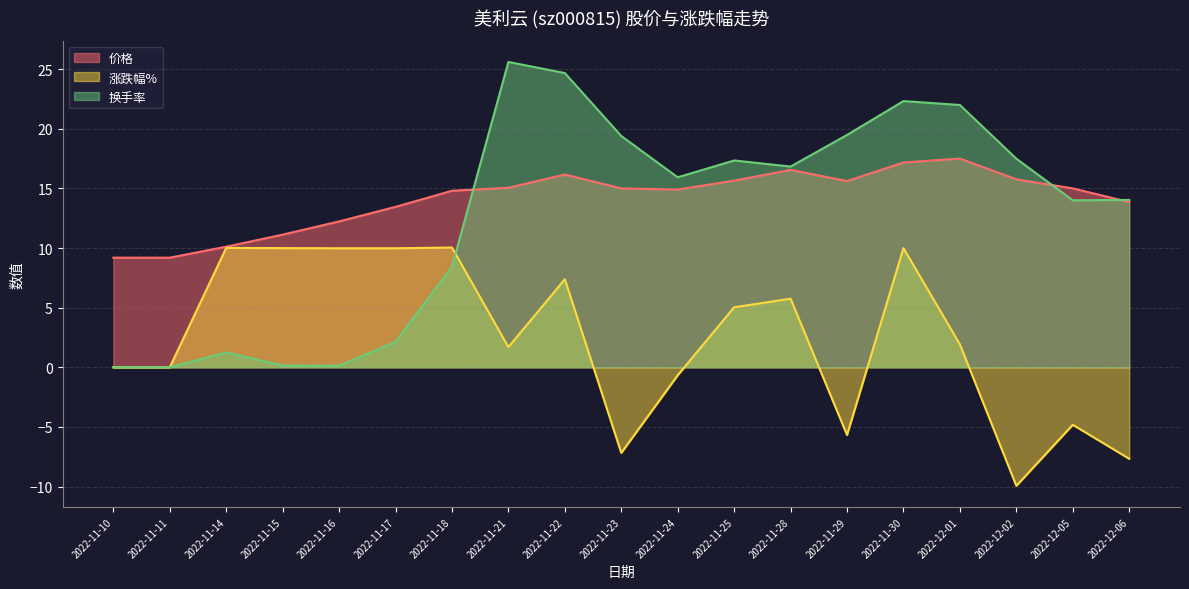

What is the greatest value displayed?

25.6